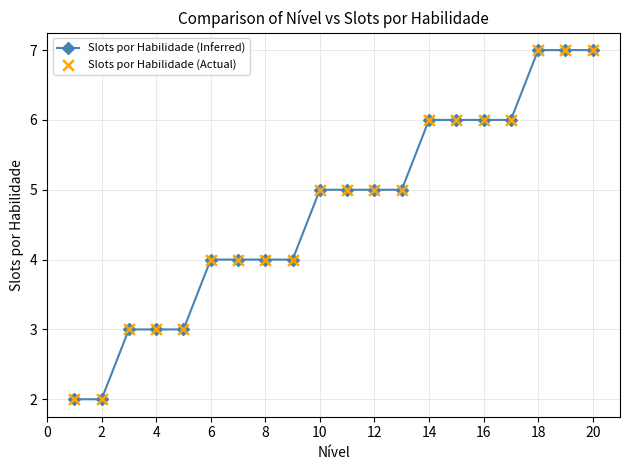

What is the average value?

5